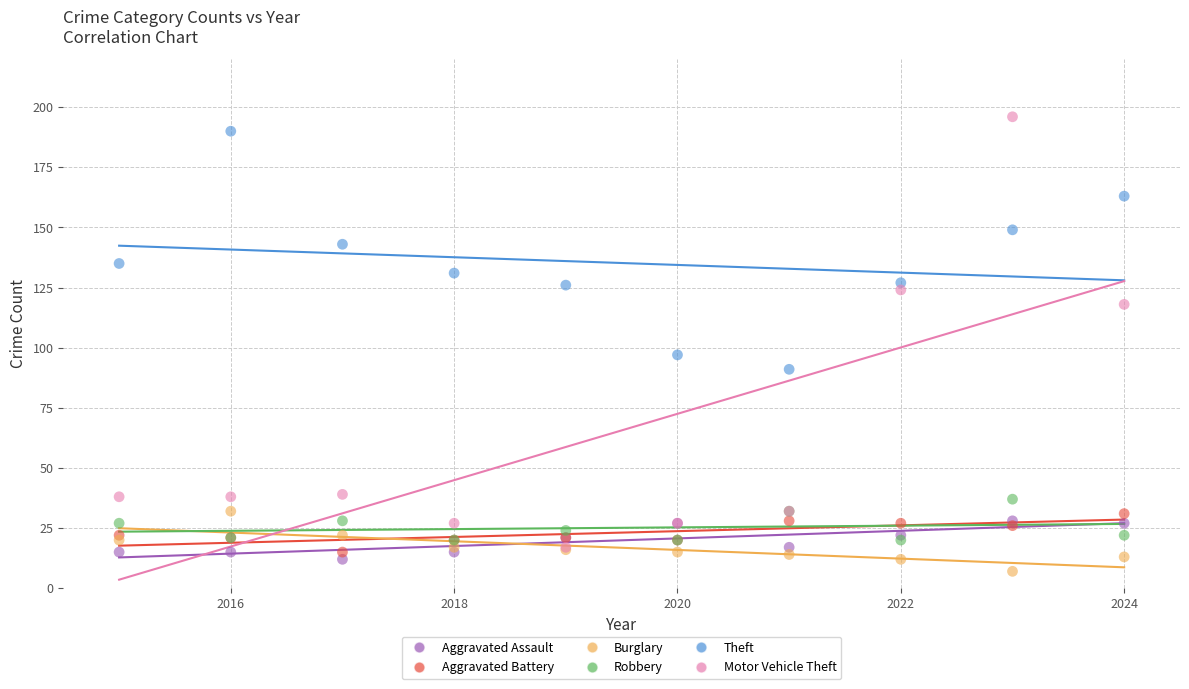

Across all series, what Y value is closest to 101?

97